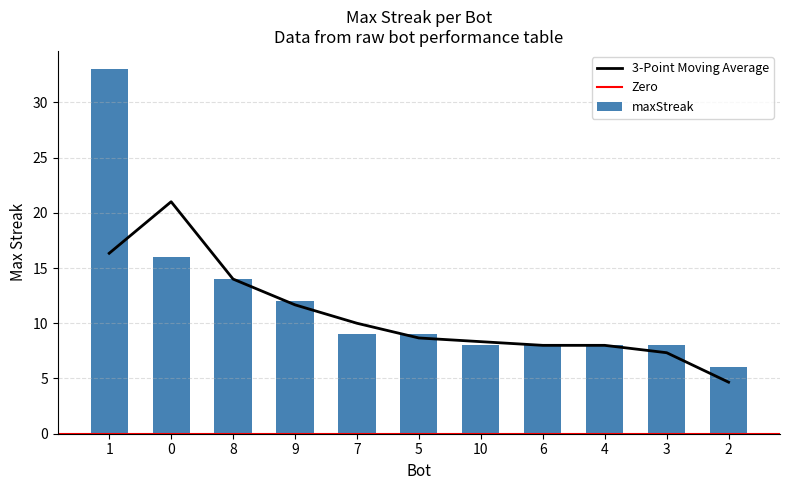

True or false: the data shows 6 at 0.

False